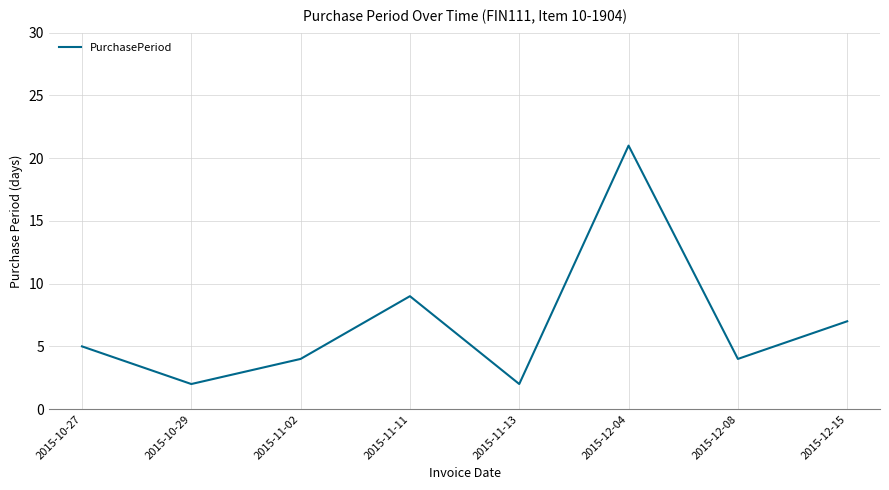

How many interior local peaks (higher than both neighbors) does the data have?

2